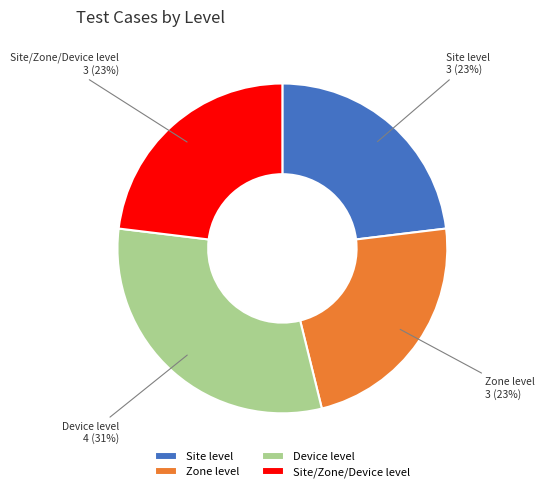

To the nearest percent, what percentage of the pie is Zone level?

23%